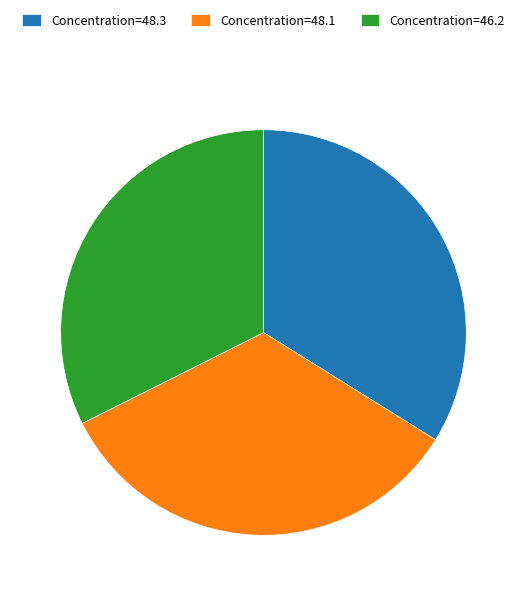

Is Concentration=48.1 the majority of the pie?

No